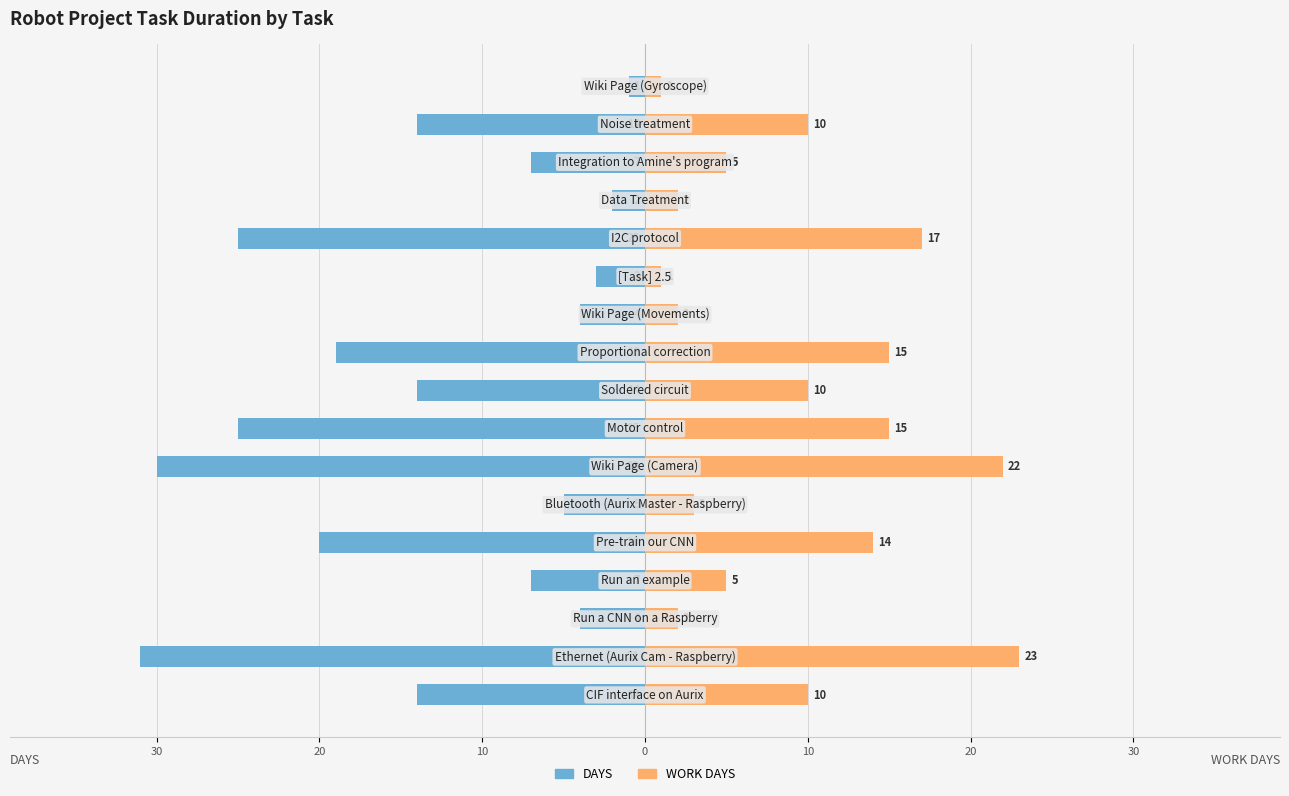

What are all the series names shown in the legend?

DAYS, WORK DAYS